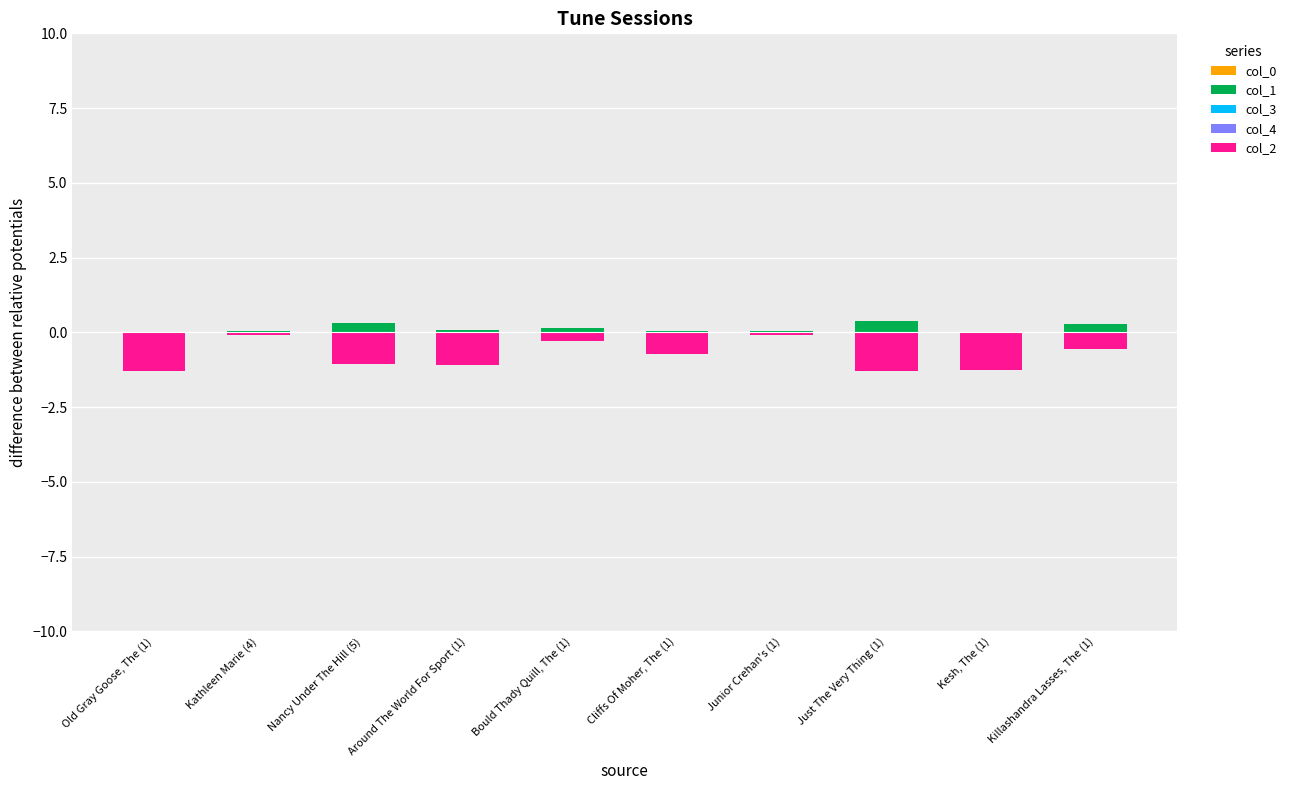

What is the difference between the col_1 values at Killashandra Lasses, The (1) and Bould Thady Quill, The (1)?

0.1